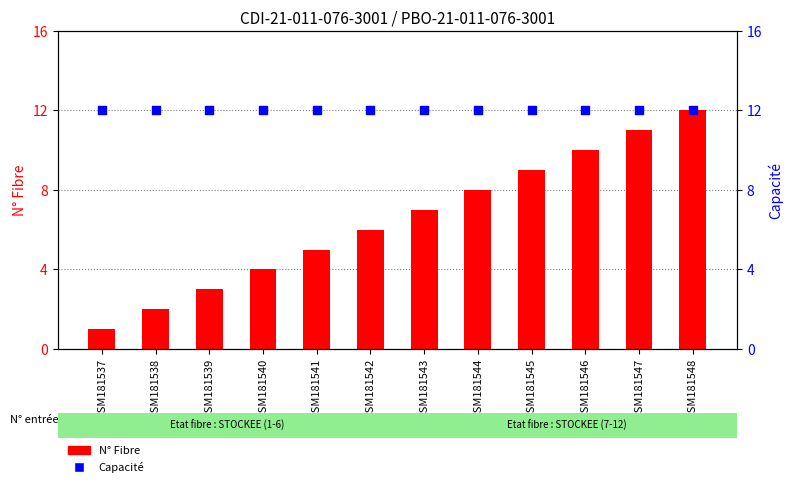

At how many categories does at least one series exceed 10?

12